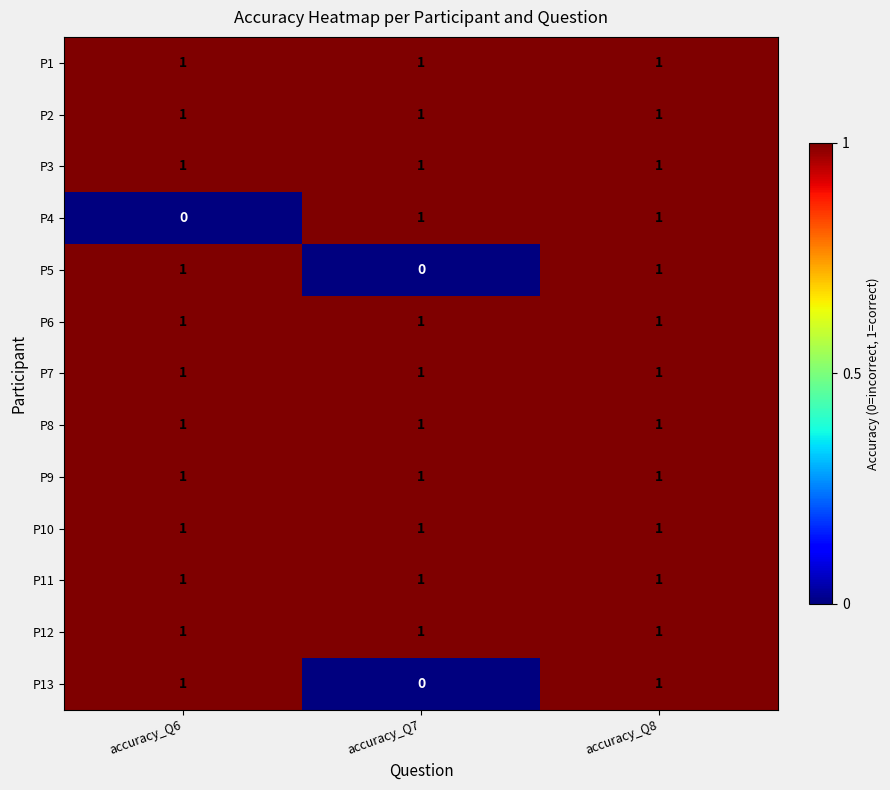

At how many categories does at least one series exceed 0?

3